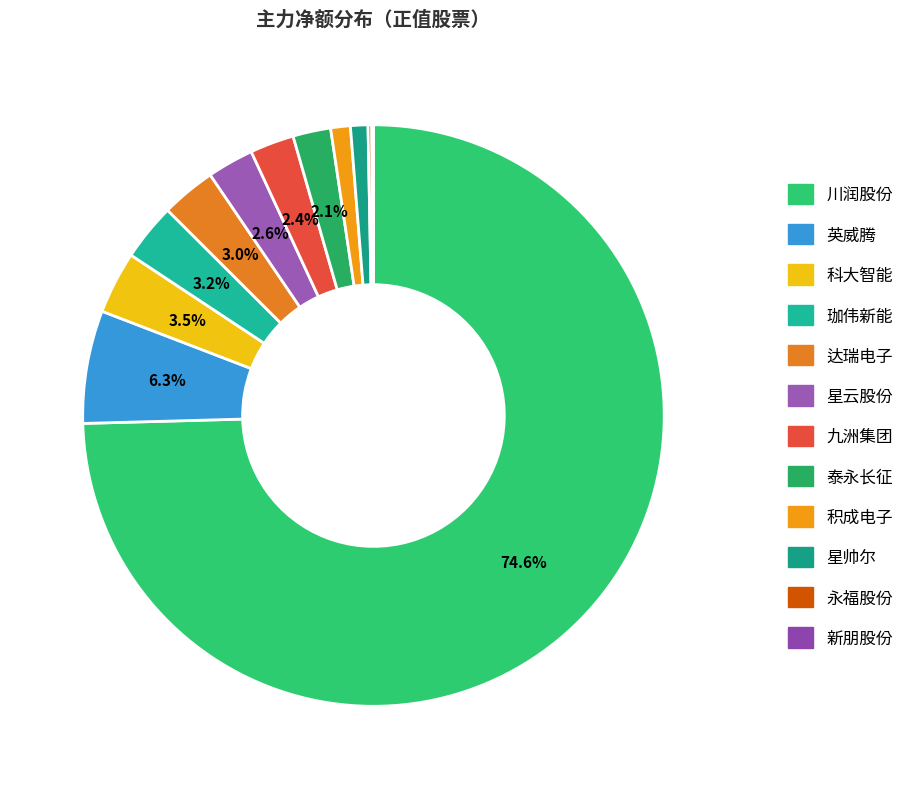

Does any single category account for the majority?

Yes